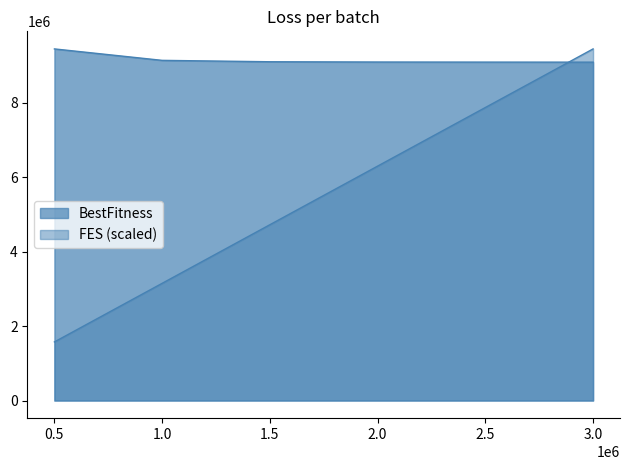

Rank the series by their maximum value, from lowest to highest.

FES, BestFitness